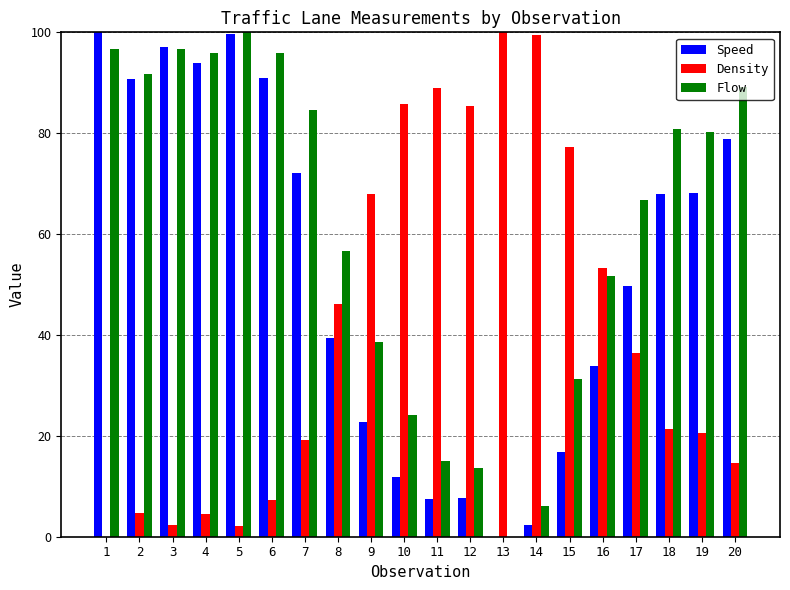

What is the highest value of the Speed series?

100.0